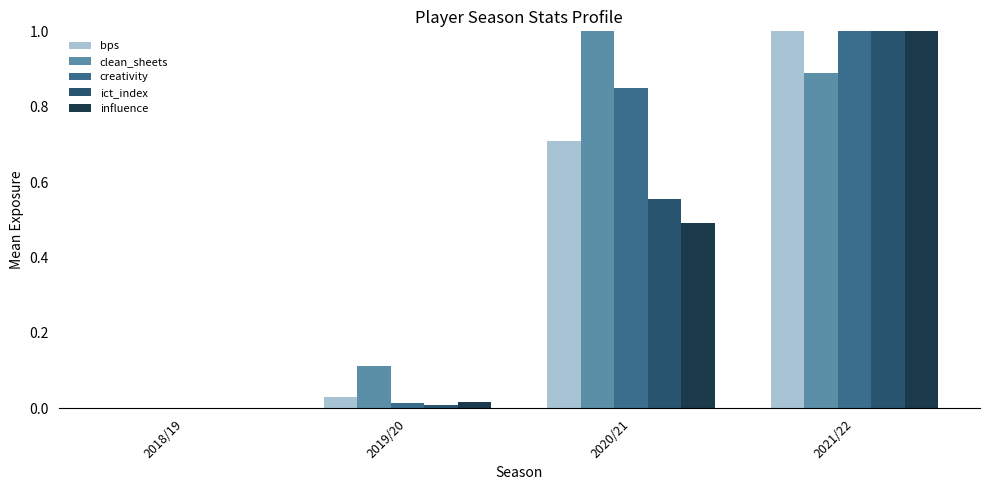

The value of ict_index at 2019/20 is 0.0. True or false?

True